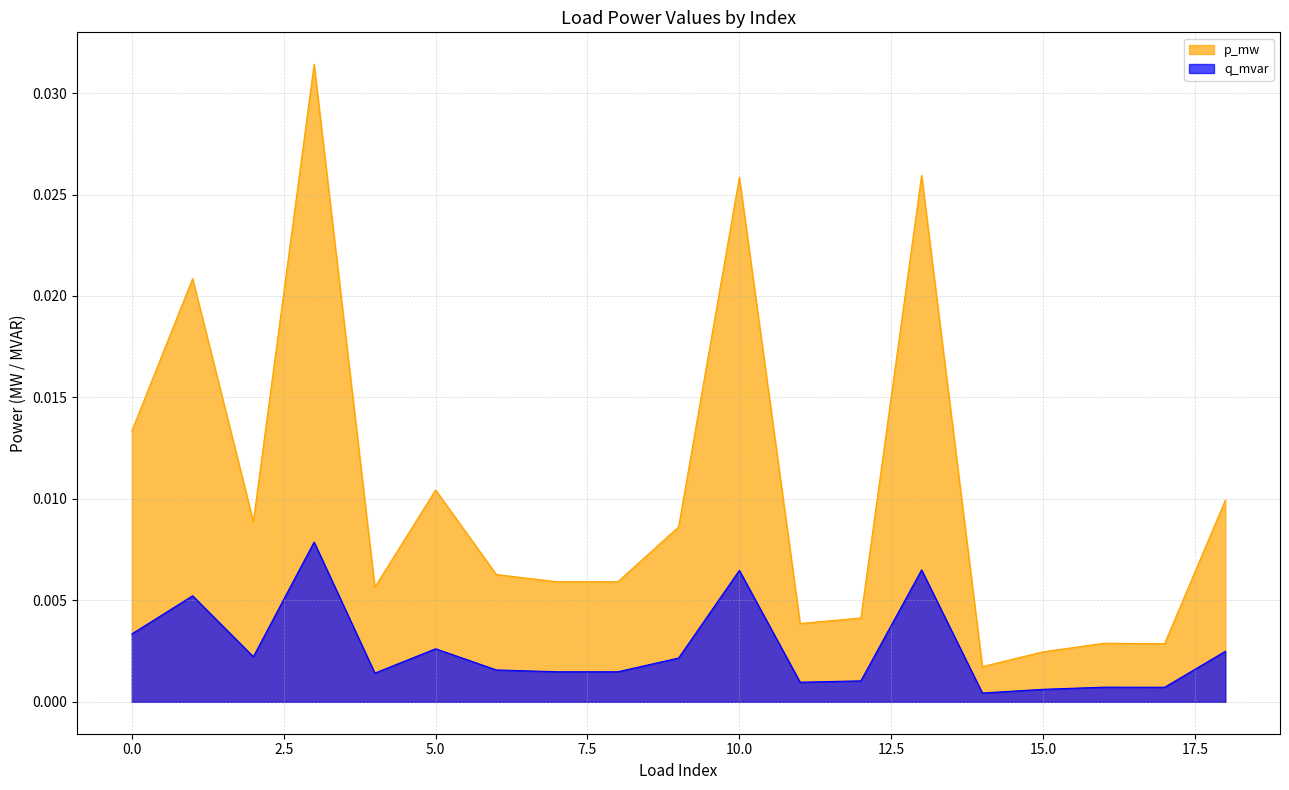

List the series in order of their overall mean, highest first.

p_mw, q_mvar